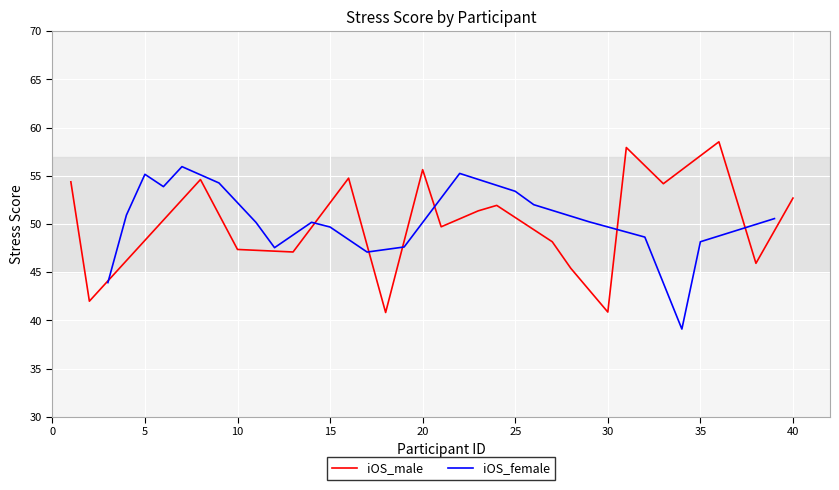

What is the difference between the maximum and minimum values in the iOS_male series?

17.7